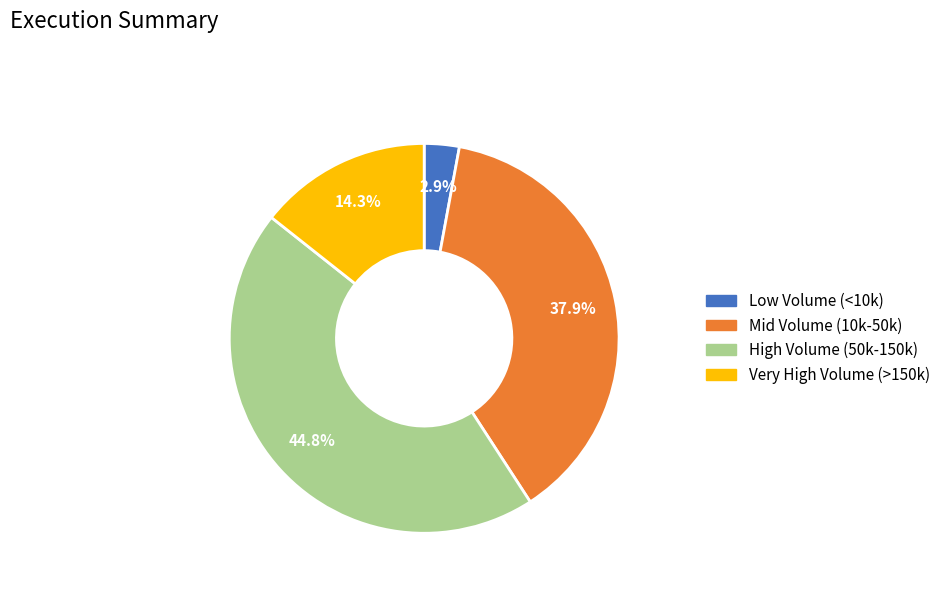

Does any single category account for the majority?

No